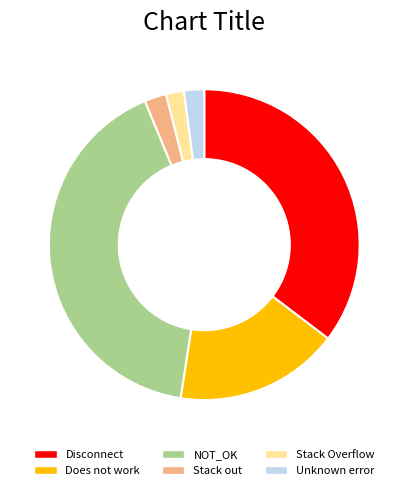

Which has a higher value, Does not work or NOT_OK?

NOT_OK